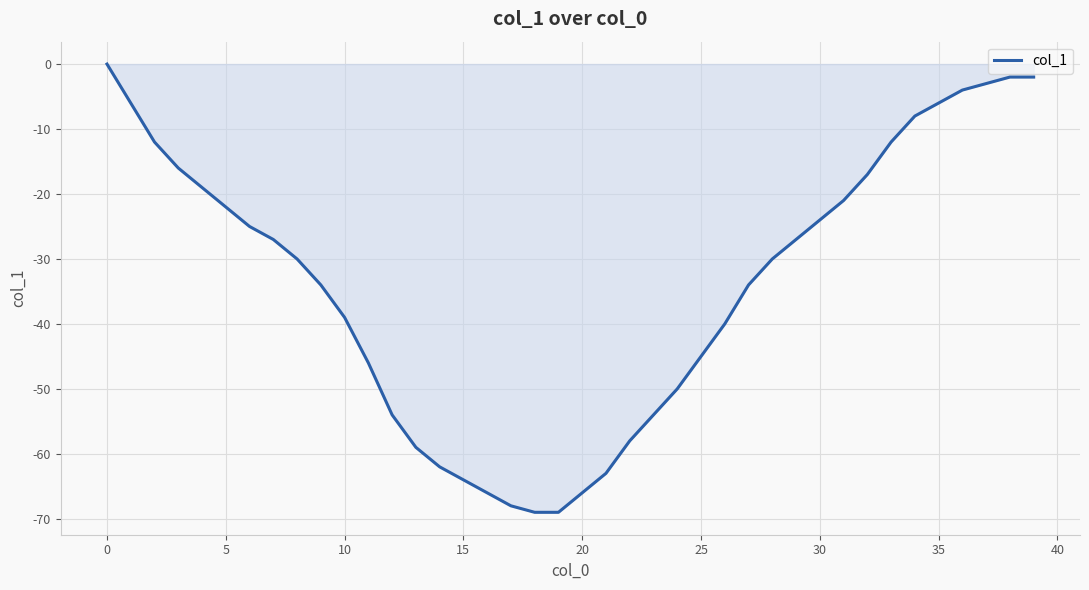

What is the difference between the second highest and second lowest values?

67